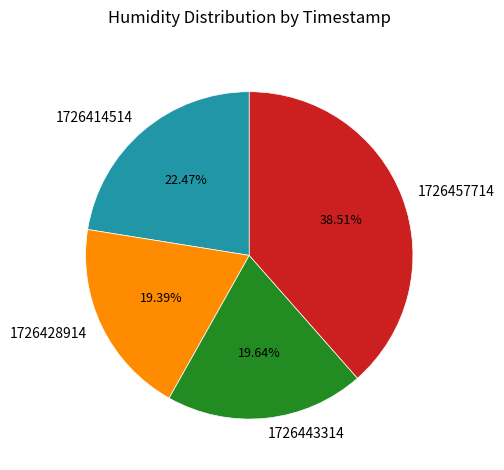

Does 1726414514 represent more than half of the total?

No